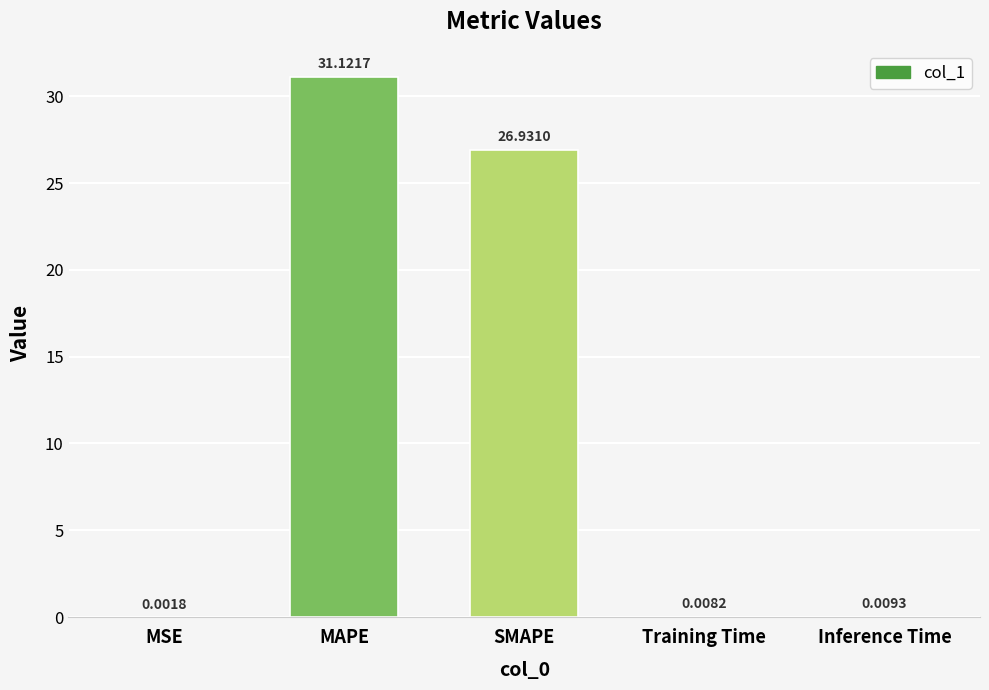

What is the change in value from MSE to MAPE?

+31.1